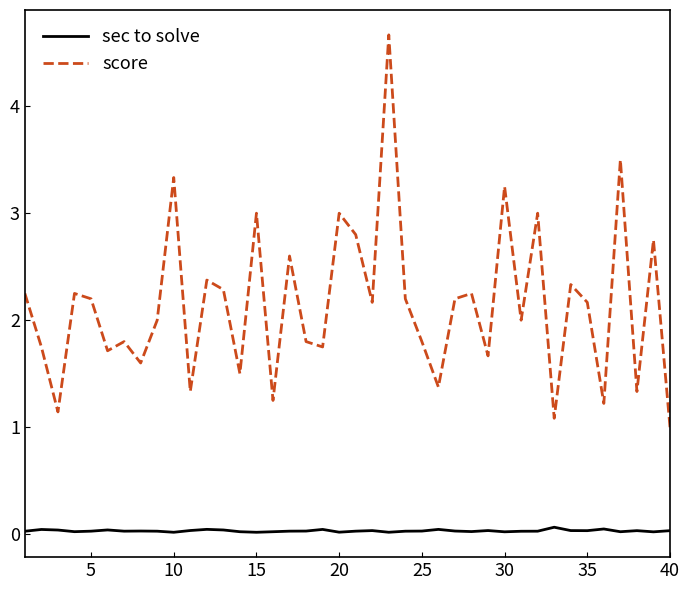

What is the greatest value displayed?

4.7